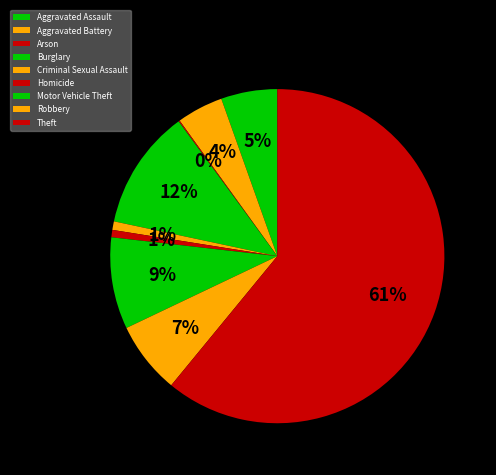

Which category has the smallest portion of the pie?

Arson